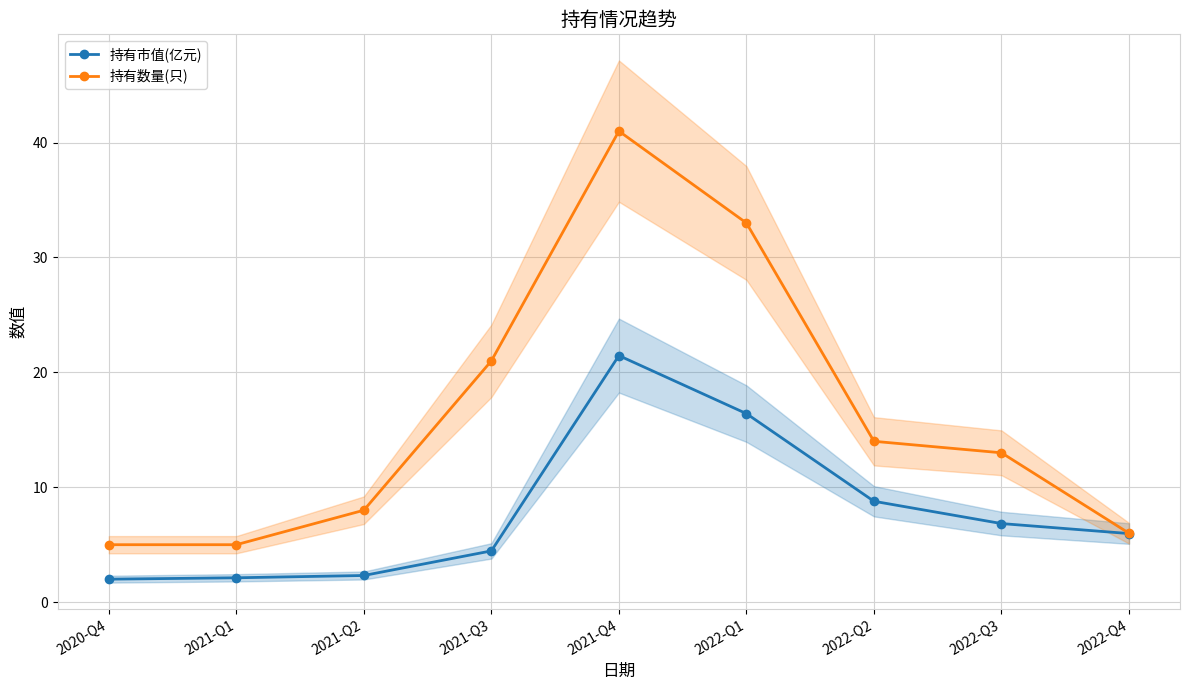

What is the value of the 持有市值(亿元) point at the 2nd from the left?

2.1